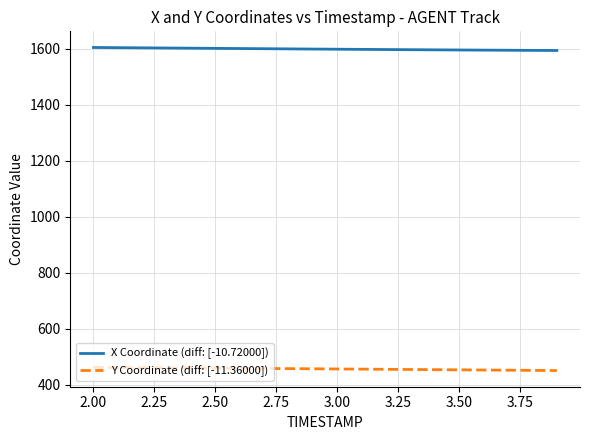

True or false: Y Coordinate (diff: [-11.36000]) and X Coordinate (diff: [-10.72000]) intersect in this chart.

False